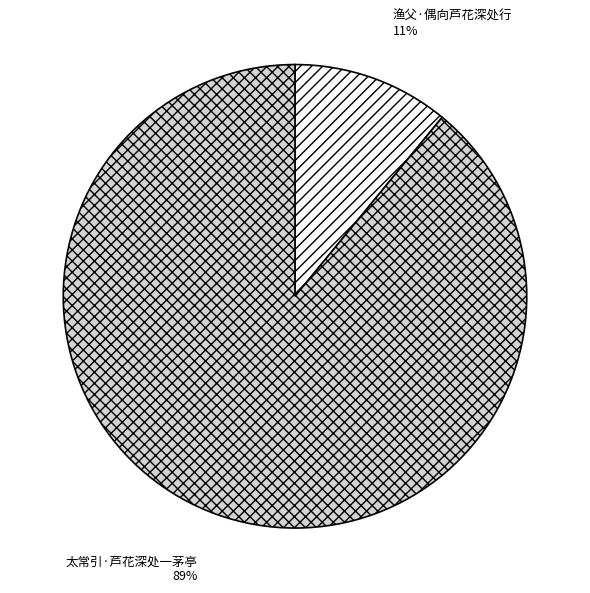

Count the number of slices in the pie.

2